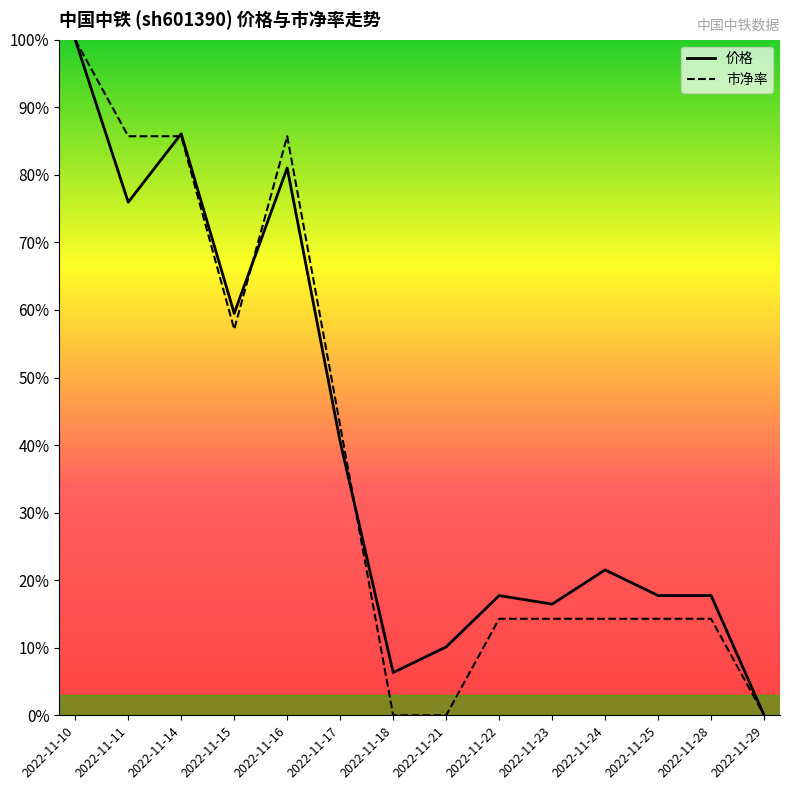

Is it true that 价格 equals 0.6 at 2022-11-17?

False